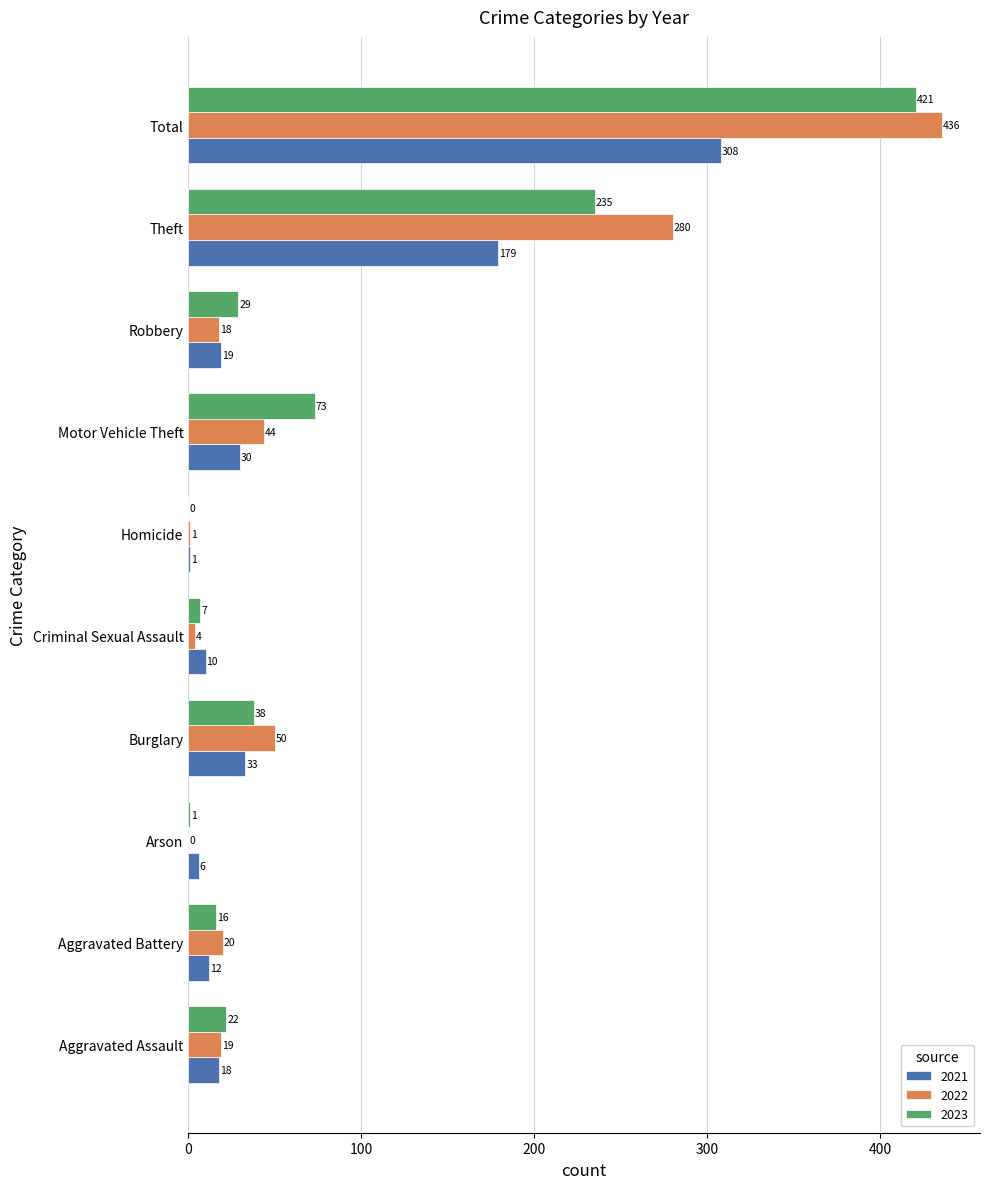

What is the sum of the 2022 values at Criminal Sexual Assault and Burglary?

54